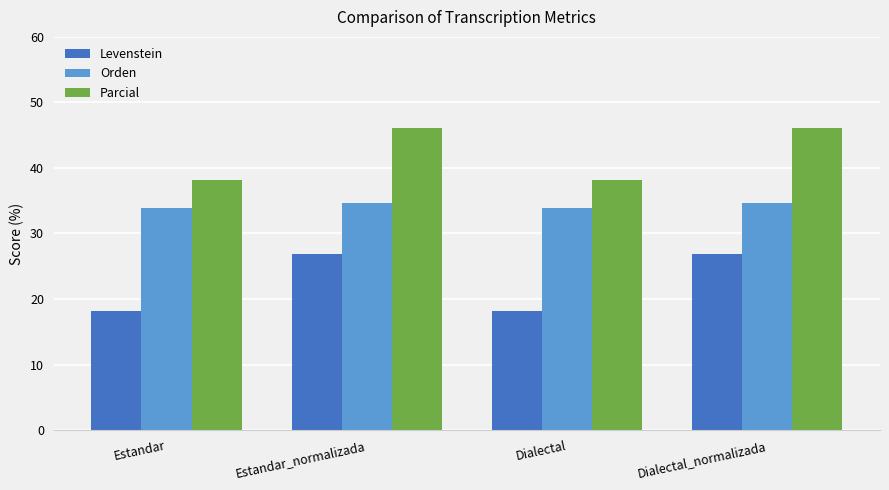

Is the value of Levenstein at Dialectal greater than the value of Orden at Estandar_normalizada?

No